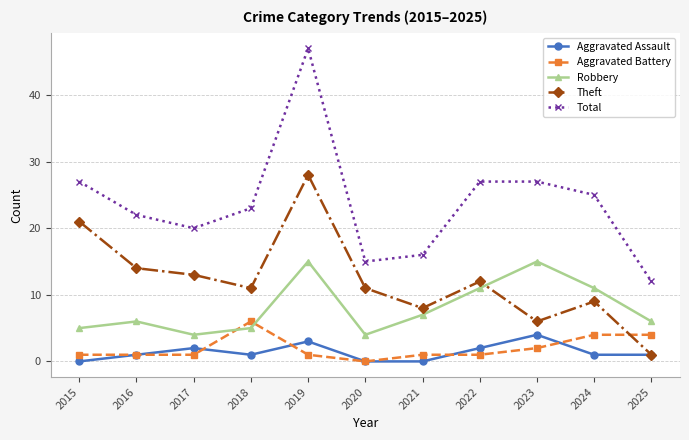

True or false: Robbery has a value of 9 at 2016.

False